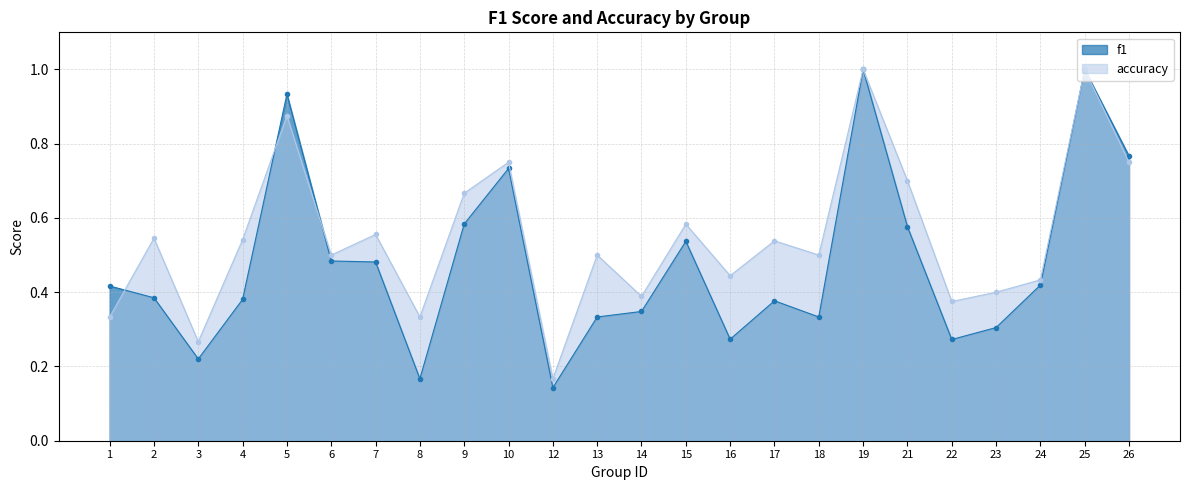

Which series has the largest total across all categories?

accuracy